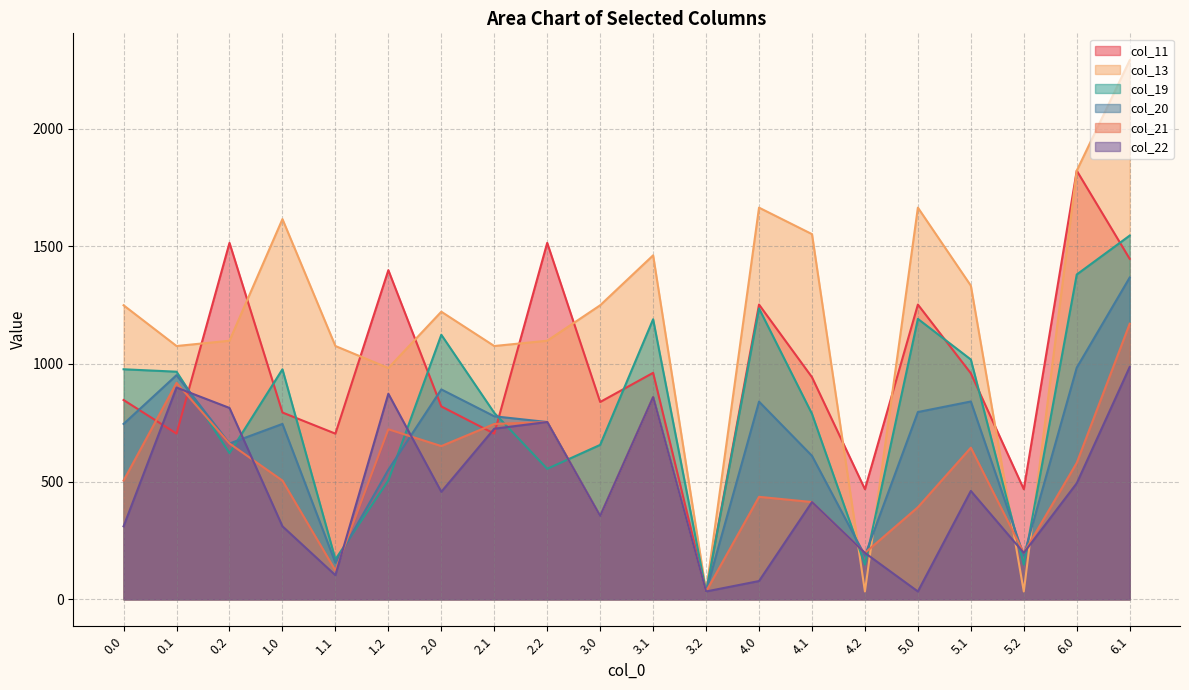

After their last crossing, which series has the higher values: col_20 or col_13?

col_13